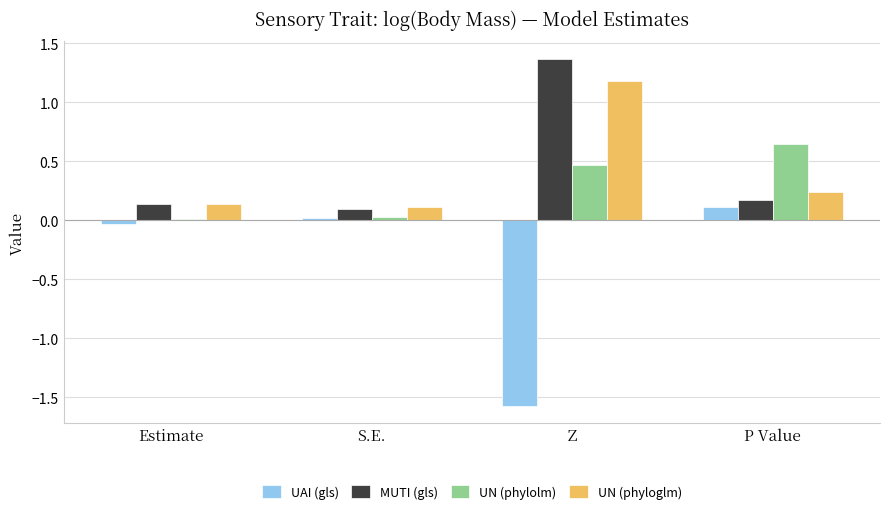

Are the bars horizontal?

No